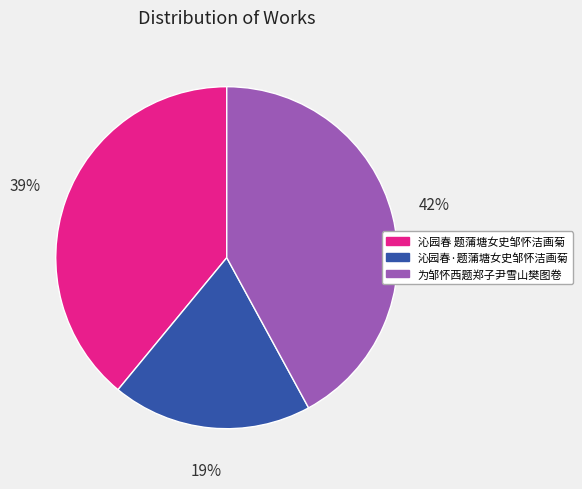

Is there any slice that represents more than half of the pie?

No